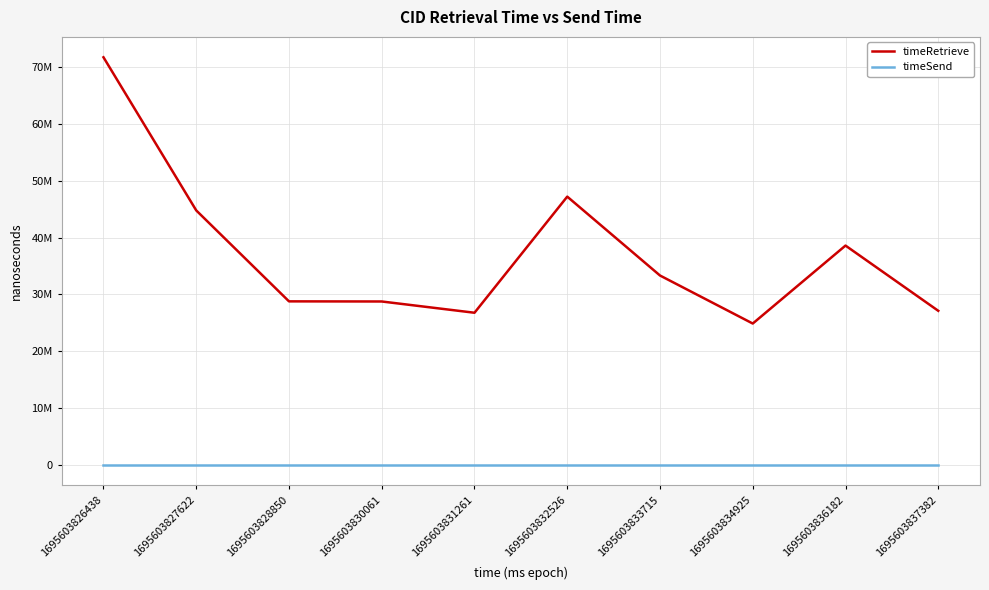

Does the chart display data point markers on the line(s)?

No